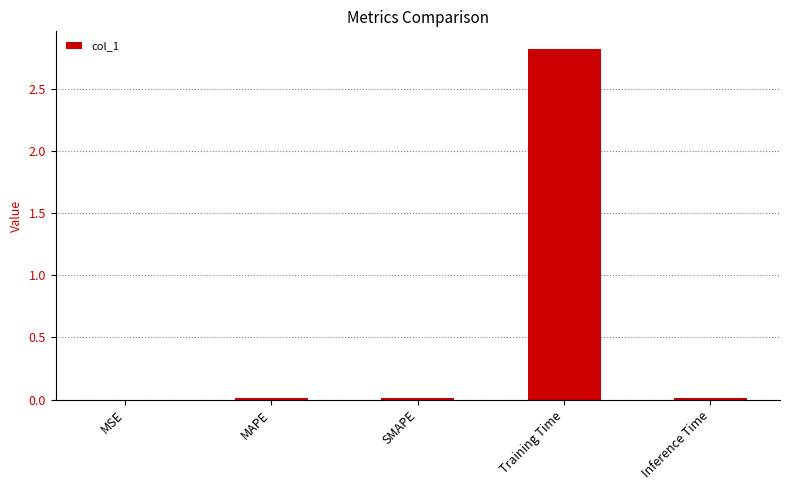

Which has a higher value, SMAPE or Training Time?

Training Time